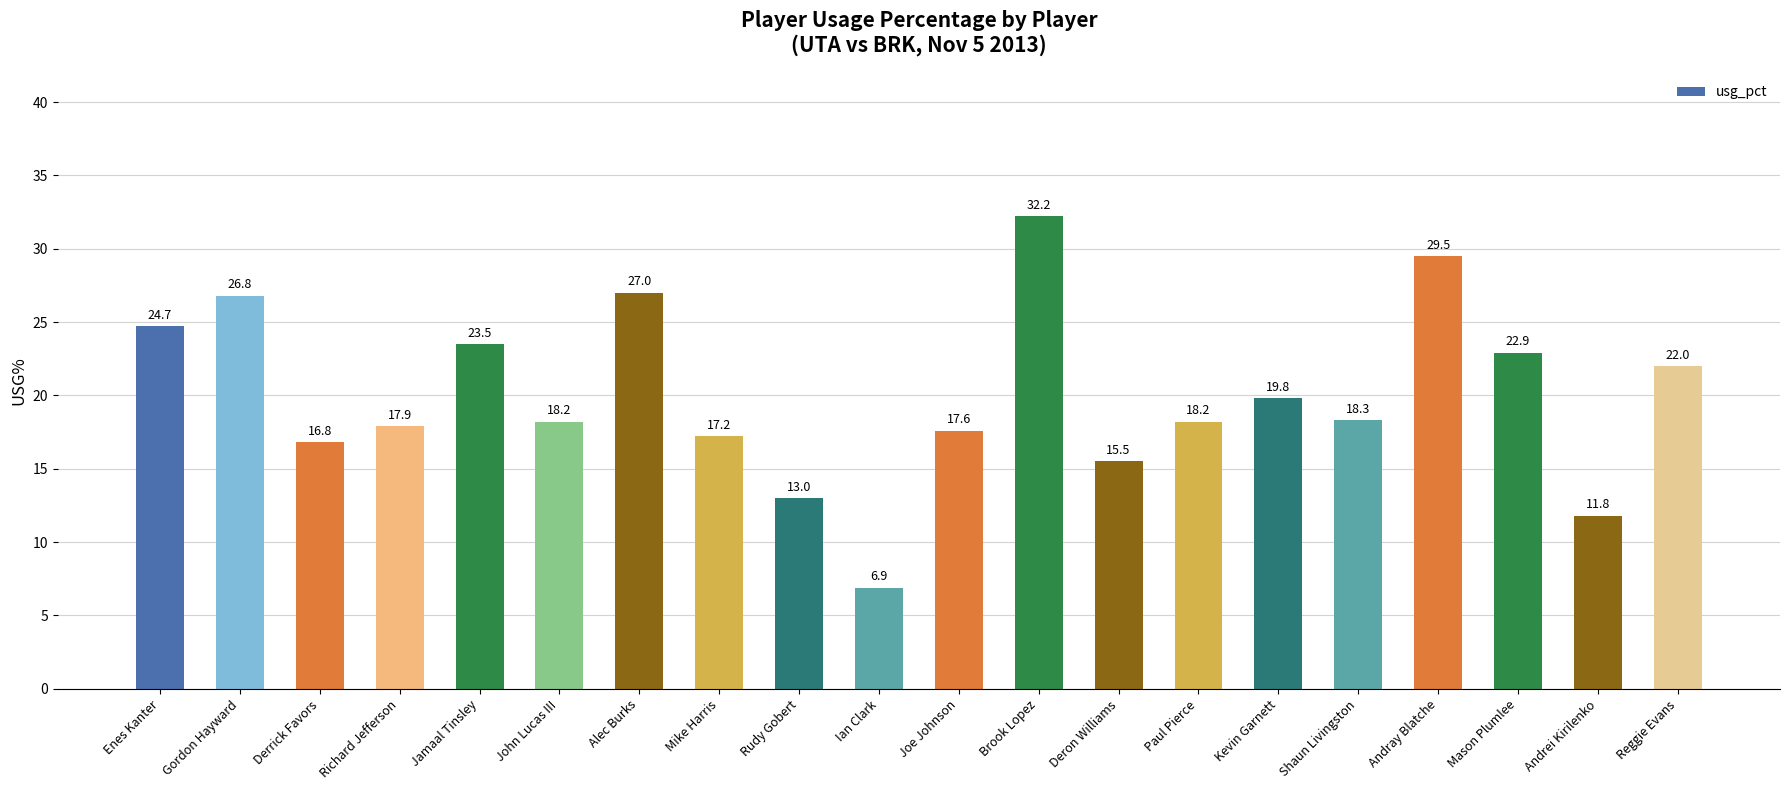

What is the label of the 18th bar from the right?

Derrick Favors